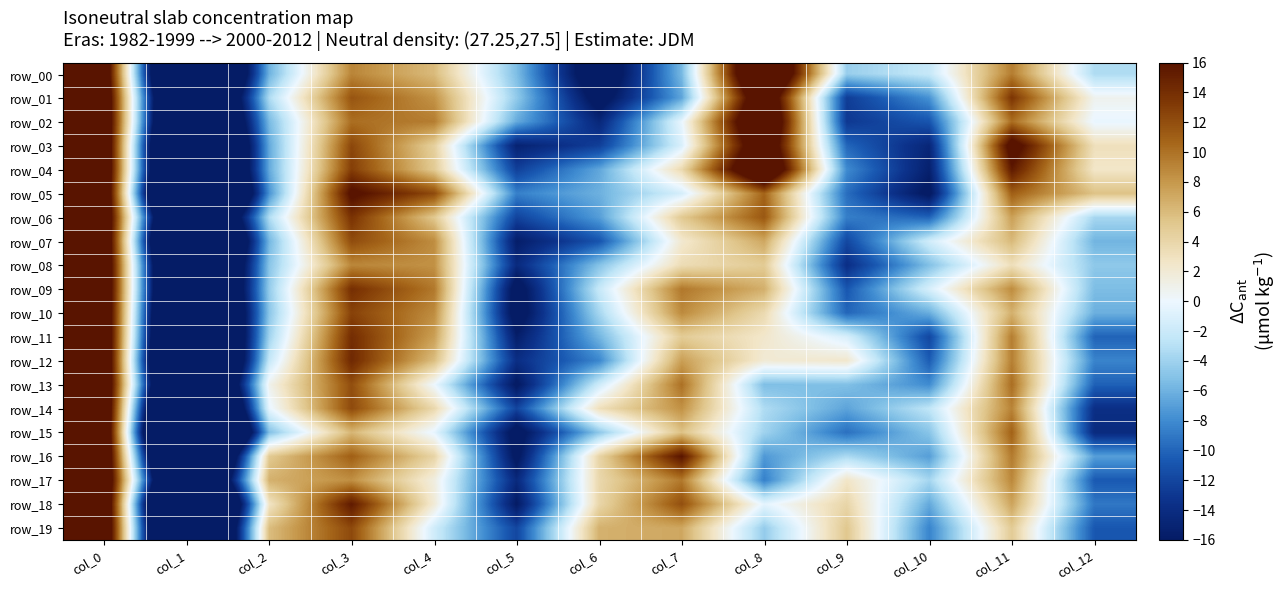

What is the difference between the maximum and minimum values in the row_19 series?

71.5